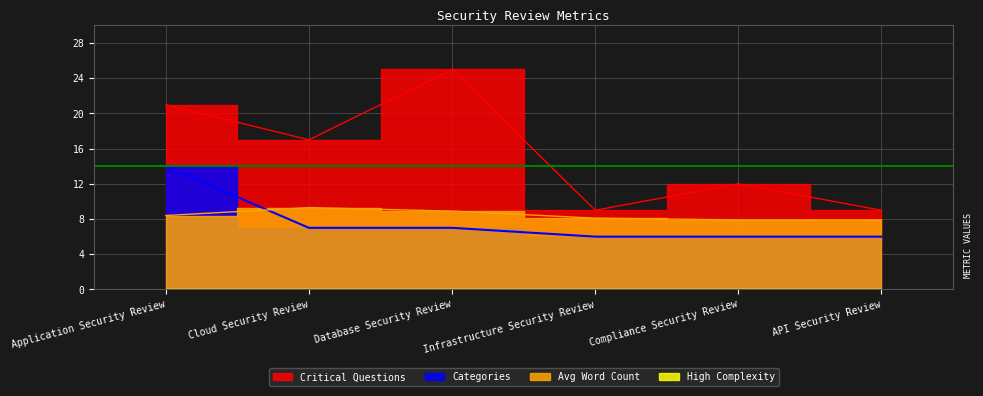

List the labels in order of Avg Word Count value, smallest first.

Compliance Security Review, API Security Review, Infrastructure Security Review, Application Security Review, Database Security Review, Cloud Security Review